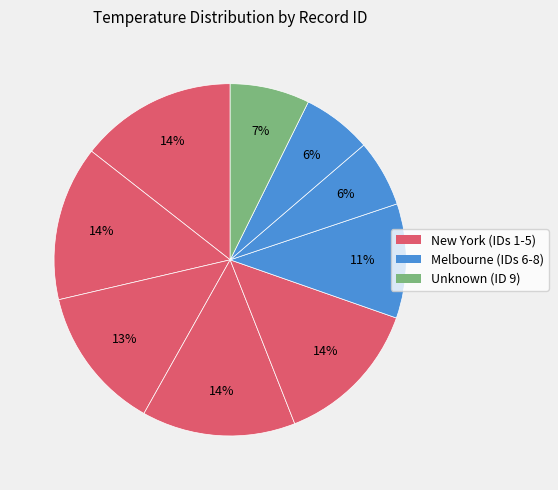

Rank the categories by value from highest to lowest.

1, 2, 4, 5, 3, 6, 9, 8, 7